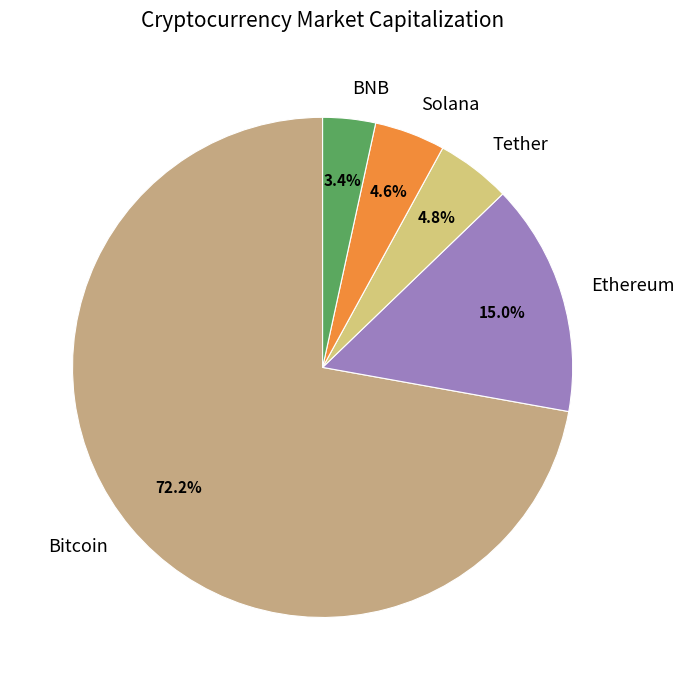

How many segments does this pie chart have?

5